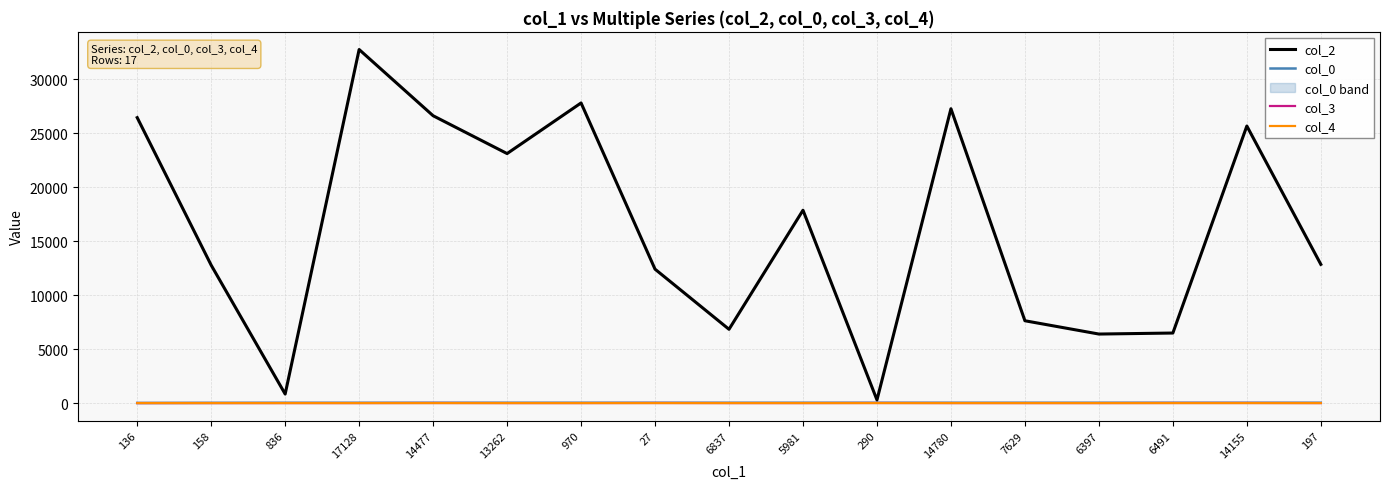

How many distinct data groups are displayed?

4